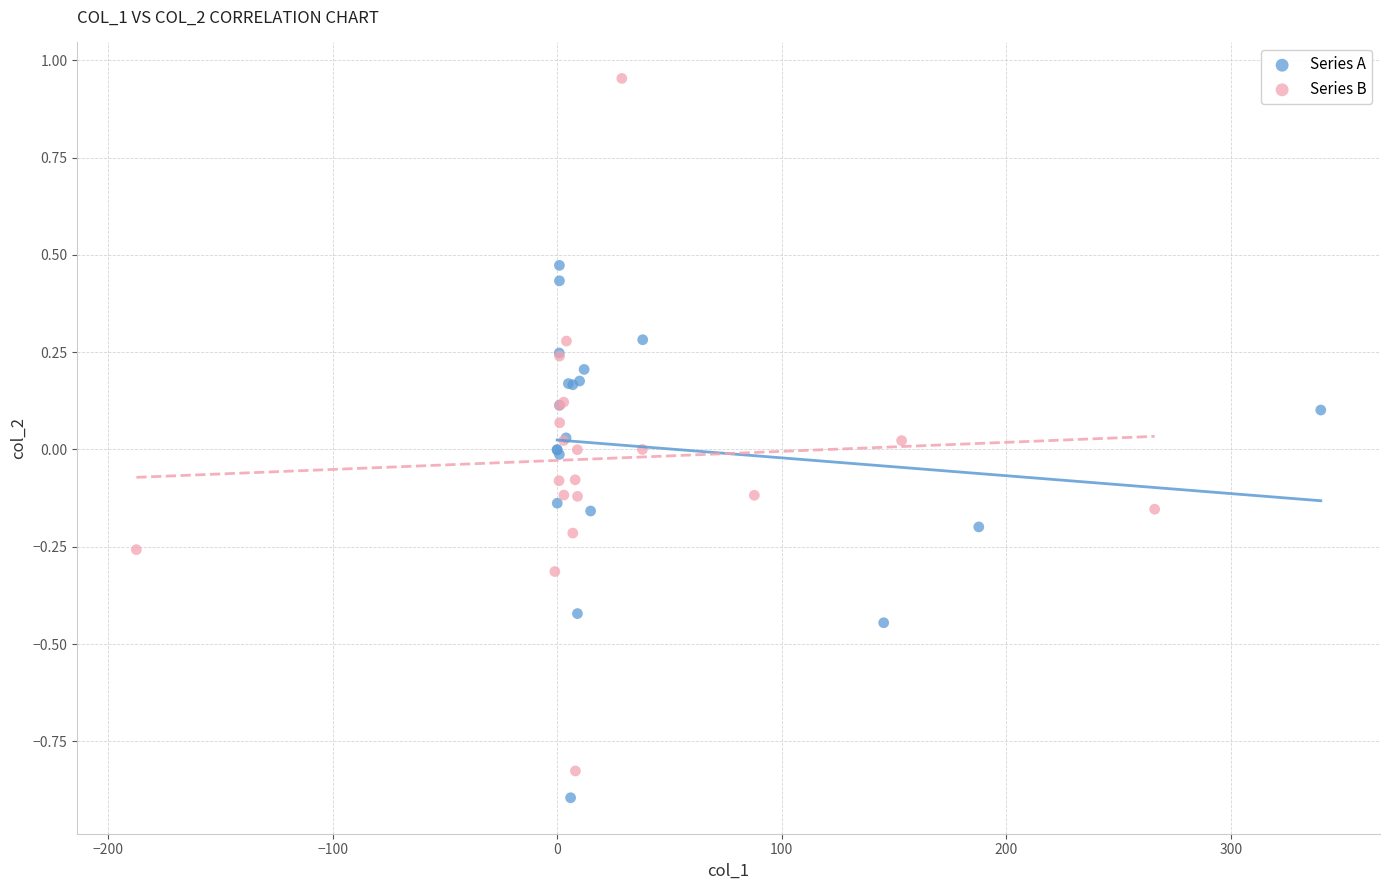

What are all the series names shown in the legend?

Series A, Series B